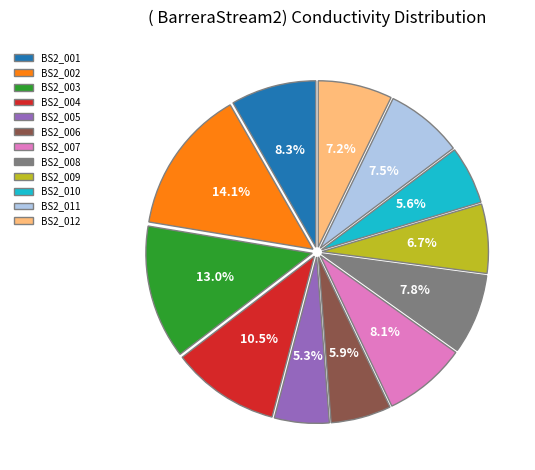

How much of the chart is everything except BS2_010?

94.4%